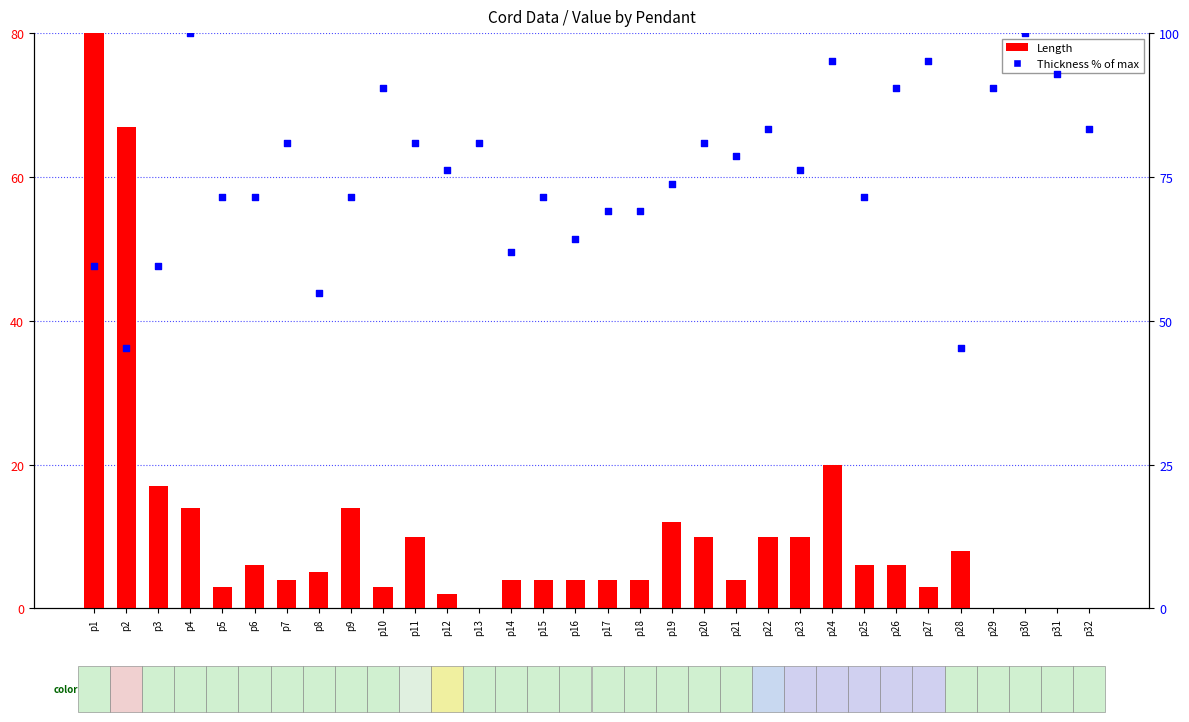

At which category is the sum across all series the highest?

p1